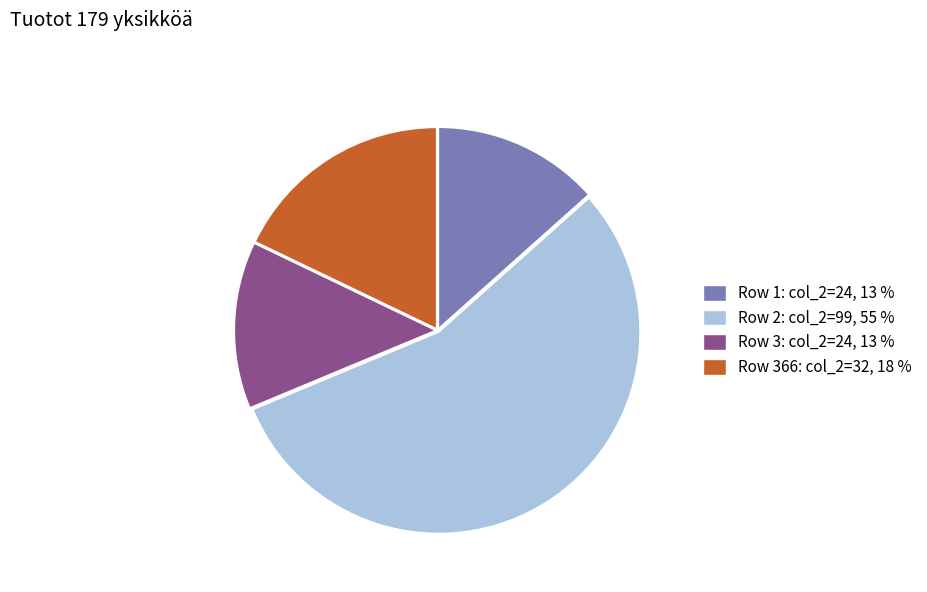

What is the ratio of the value at Row 2: col_2=99, 55 % to the value at Row 366: col_2=32, 18 %?

3.1